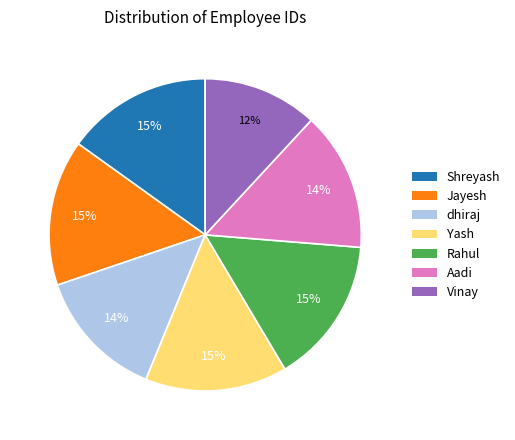

To the nearest percent, what is the difference between the Vinay and Yash slice percentages?

3%